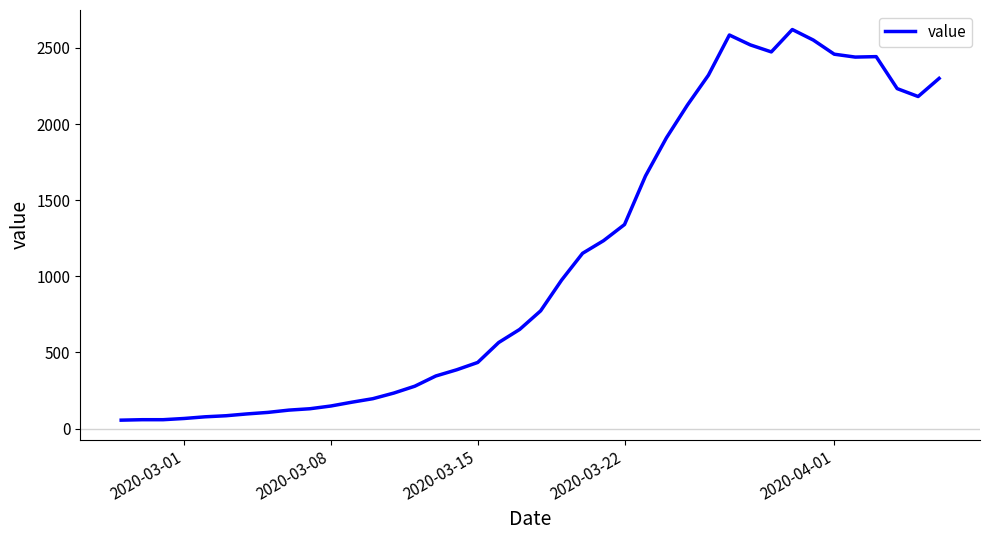

What is the difference between the maximum and minimum values?

2566